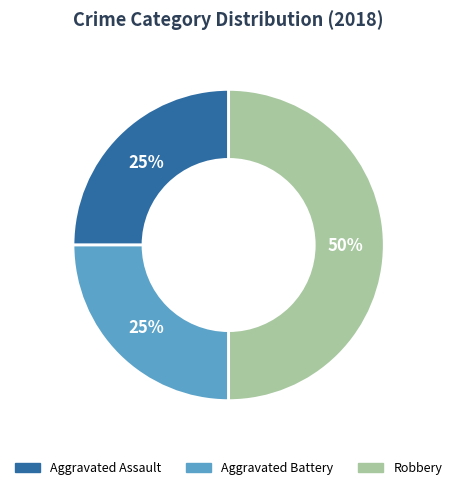

The Robbery slice represents 50% of the pie. True or false?

True